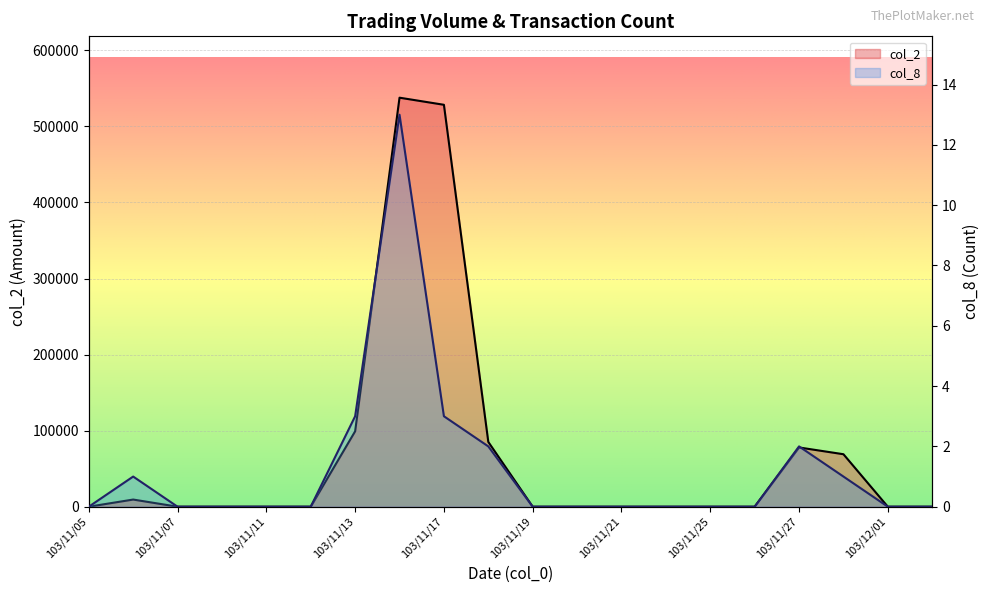

True or false: col_2 and col_8 cross at least once.

False